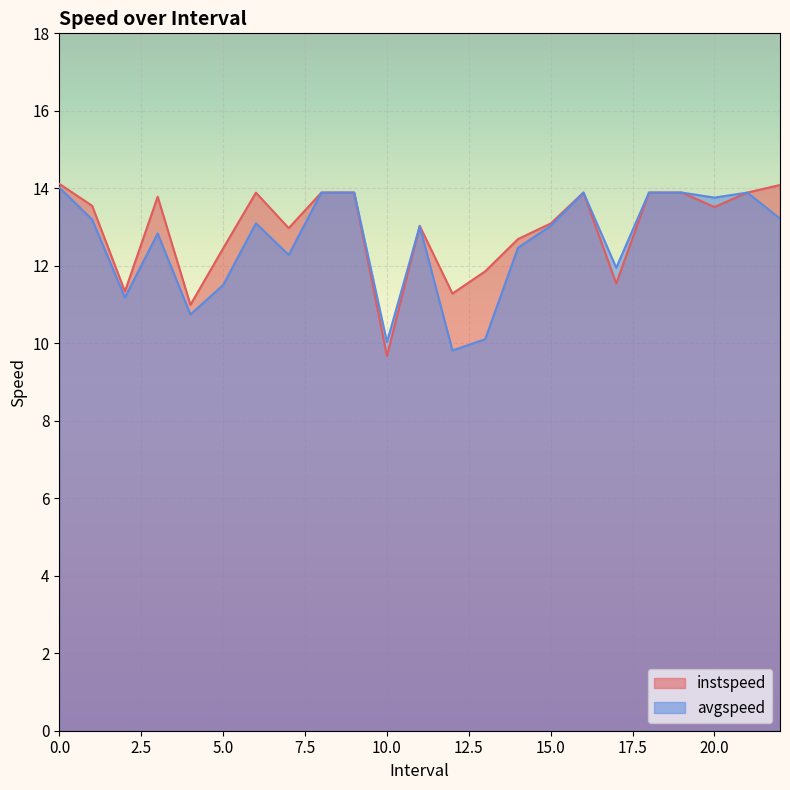

True or false: avgspeed has a value of 13.1 at 6.0.

True